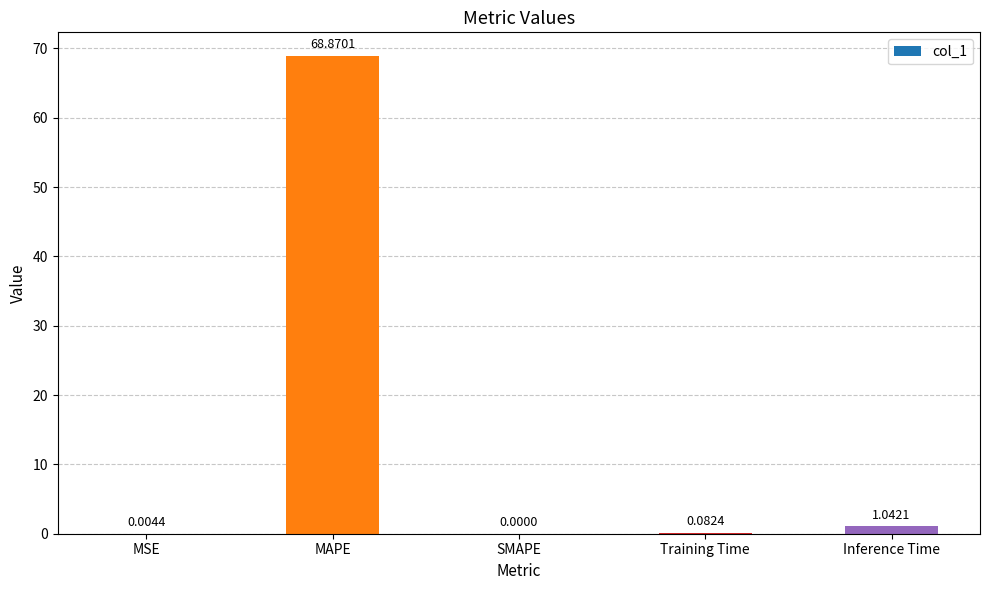

What is the sum of all values?

70.0